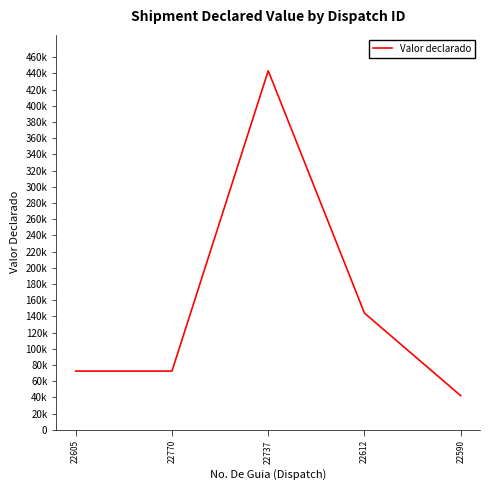

Is this an area chart (filled region under the line)?

No